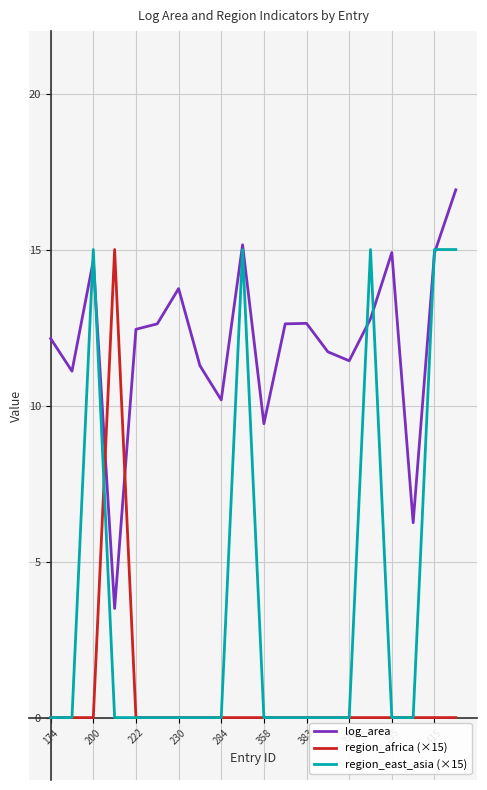

True or false: region_east_asia (×15) has more than 1 interior local peaks.

True